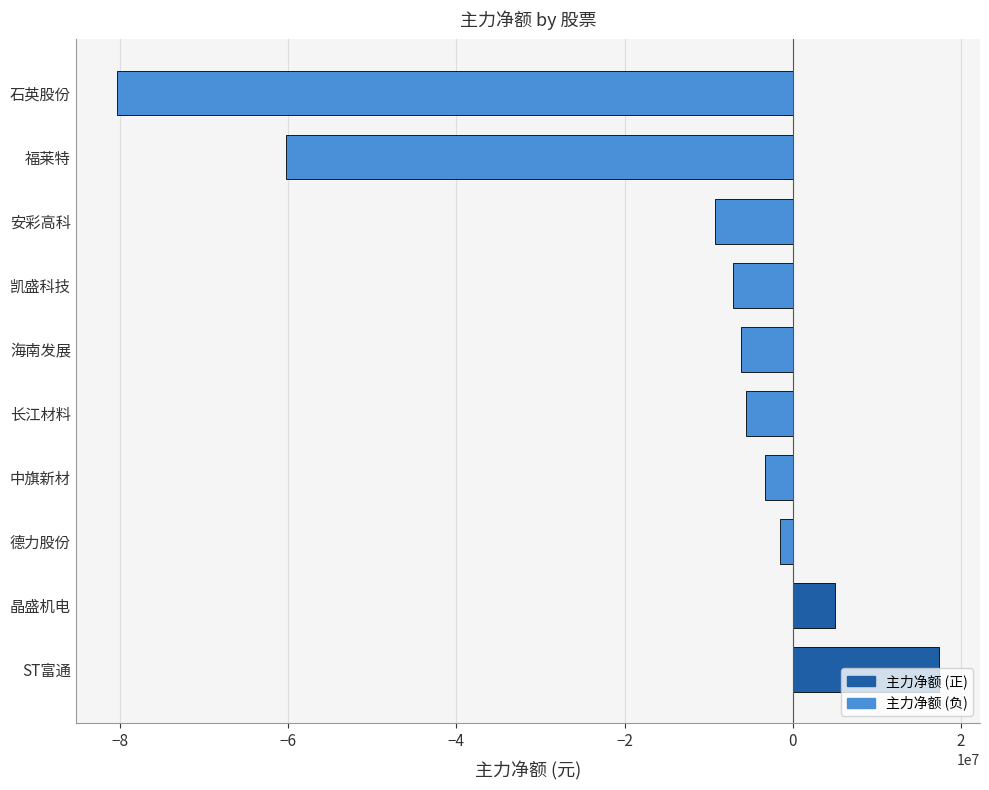

The chart shows a value of 17390513 at ST富通. True or false?

True